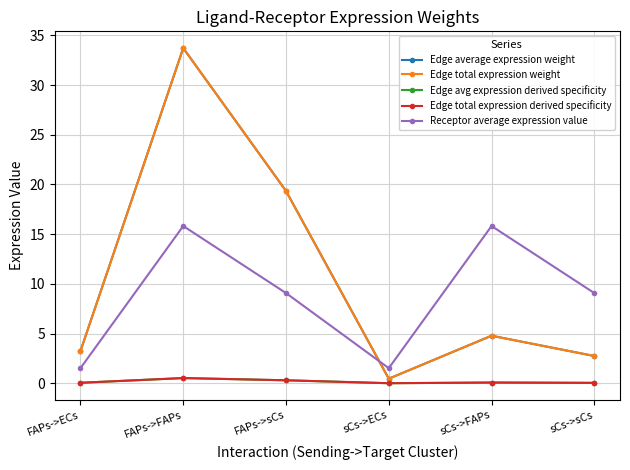

At which label is Receptor average expression value closest to 8?

FAPs->sCs